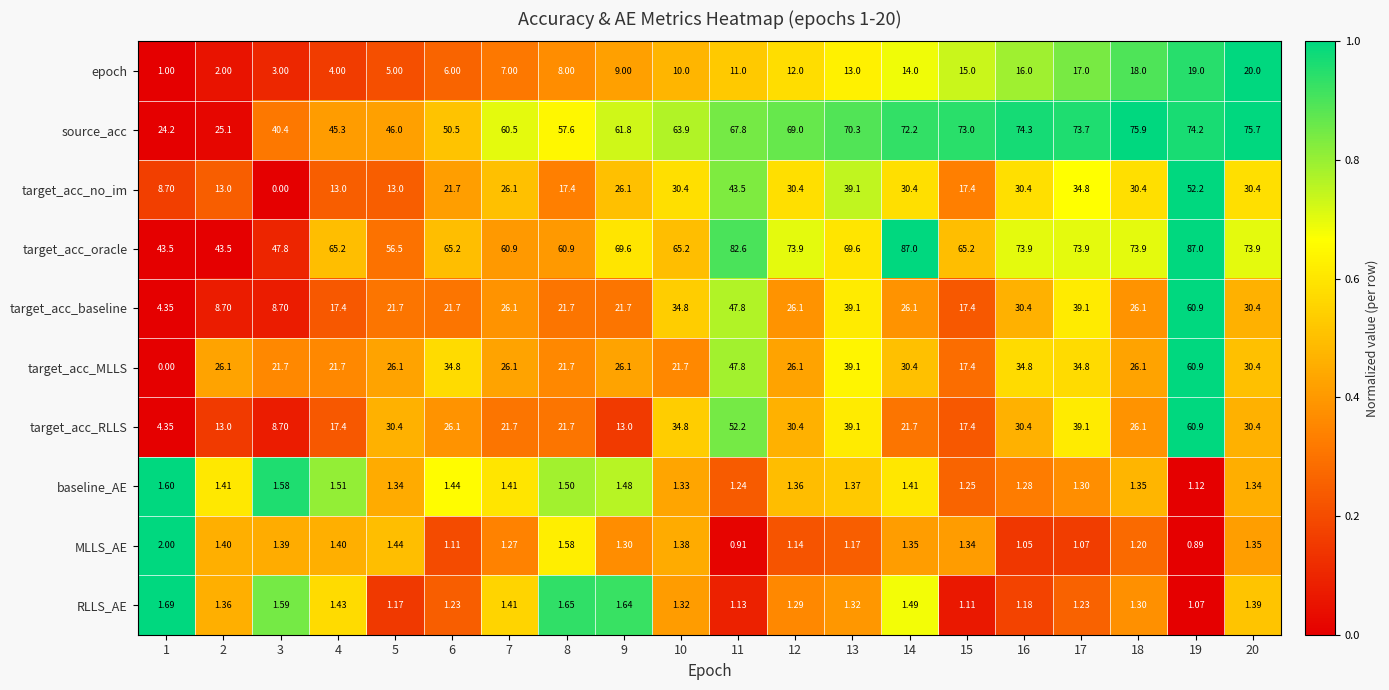

Which series has the largest total across all categories?

target_acc_oracle